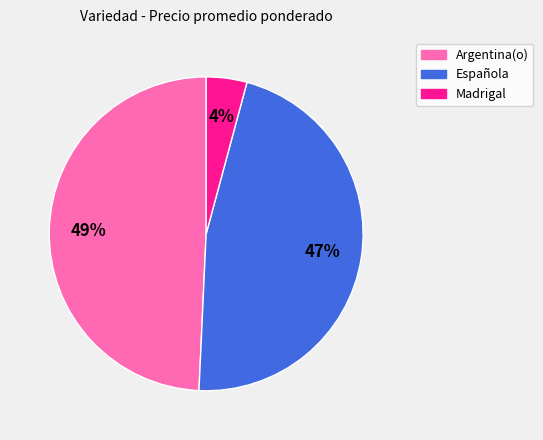

To the nearest percent, what is the difference between the largest and smallest slice percentages?

45%